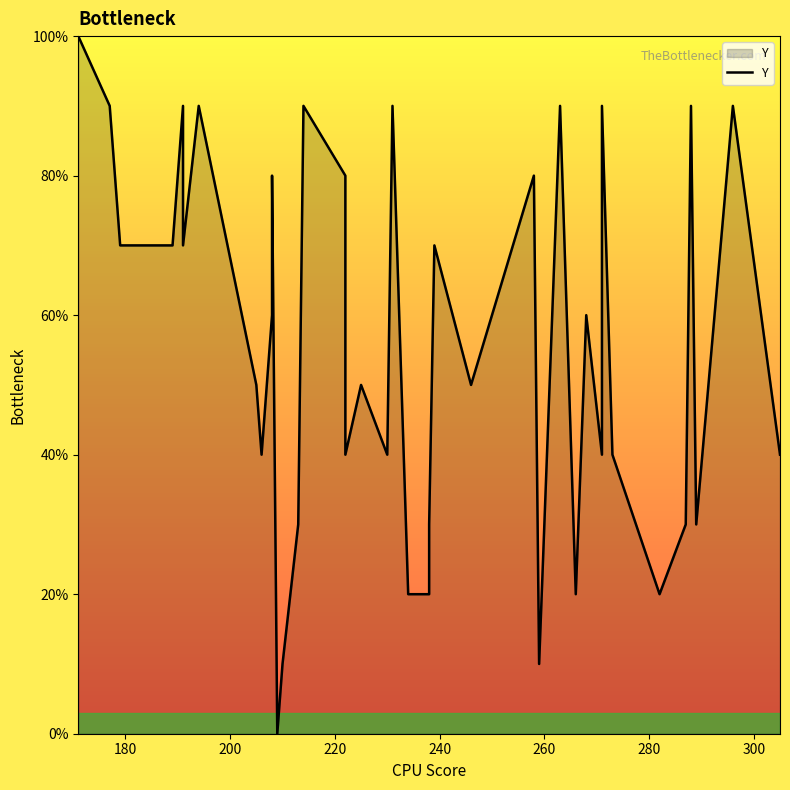

What is the difference between the second highest and minimum values?

90